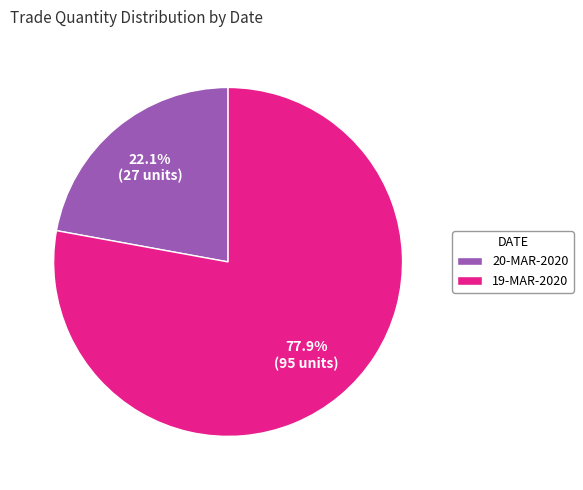

The 20-MAR-2020 slice represents 11% of the pie. True or false?

False